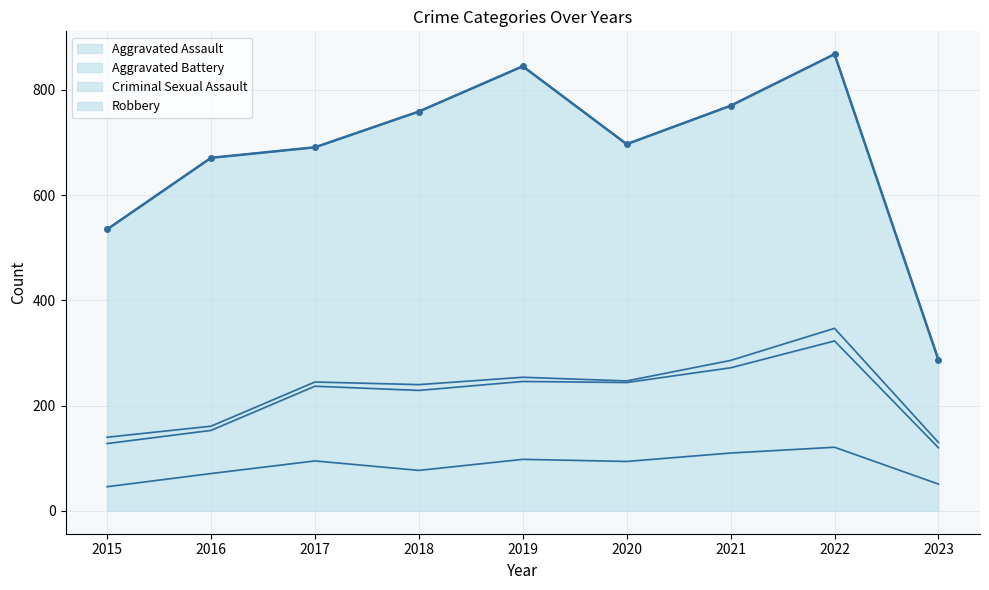

Reading left to right, what are all the values shown in this chart?

535	671	691	759	845	697	770	868	287